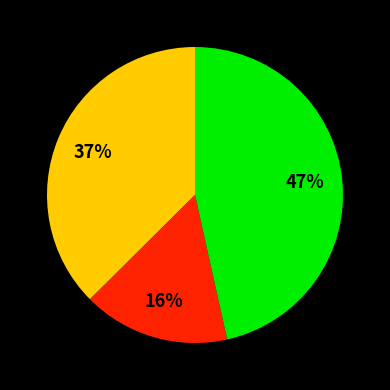

To the nearest percent, what is the average slice percentage?

33%